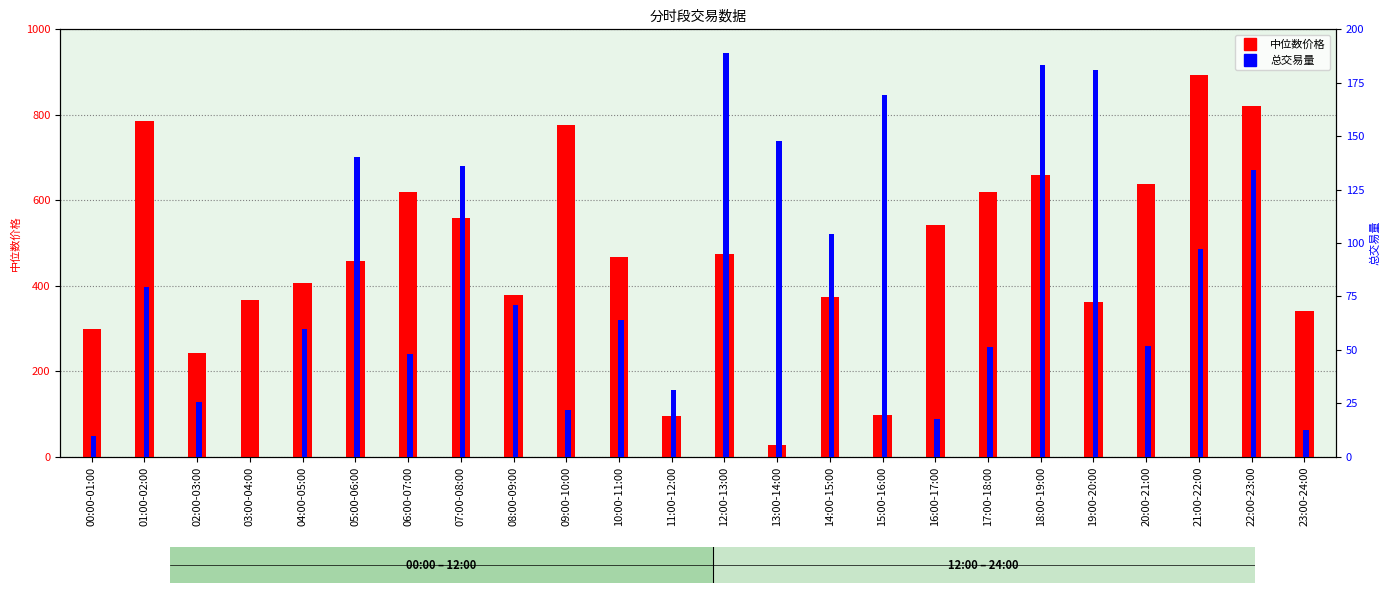

What is the total value across all series at 04:00-05:00?

467.4